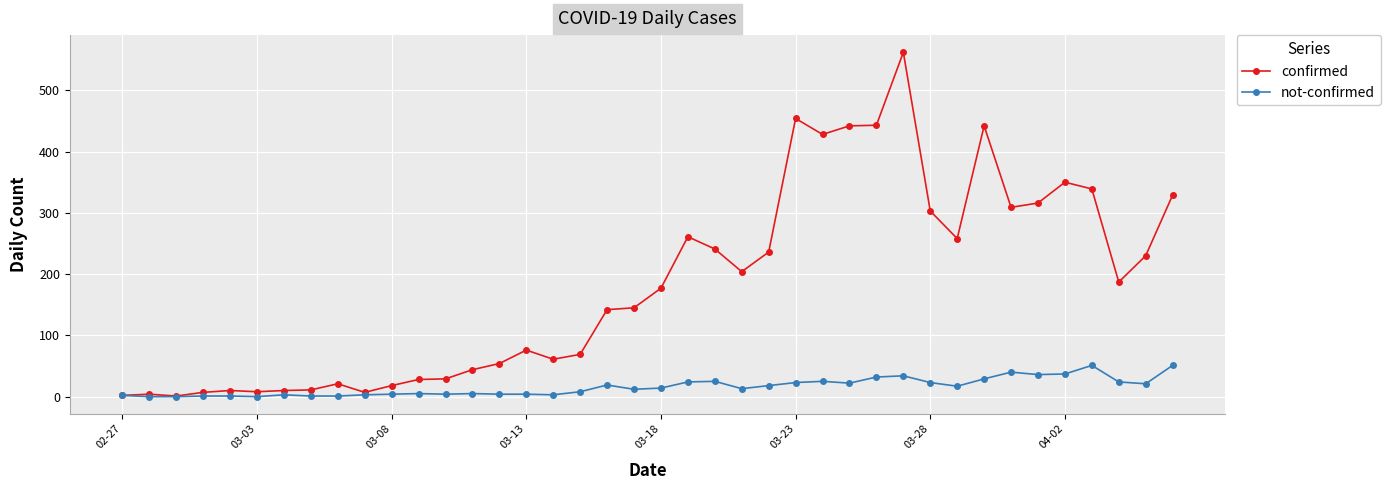

Does the chart have visible grid lines?

Yes